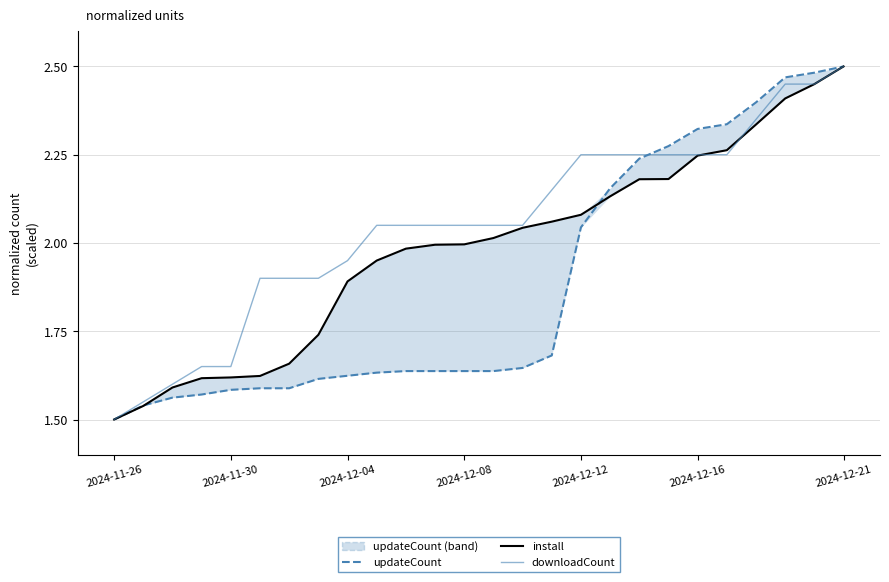

What is the total value across all series at 13?

5.7